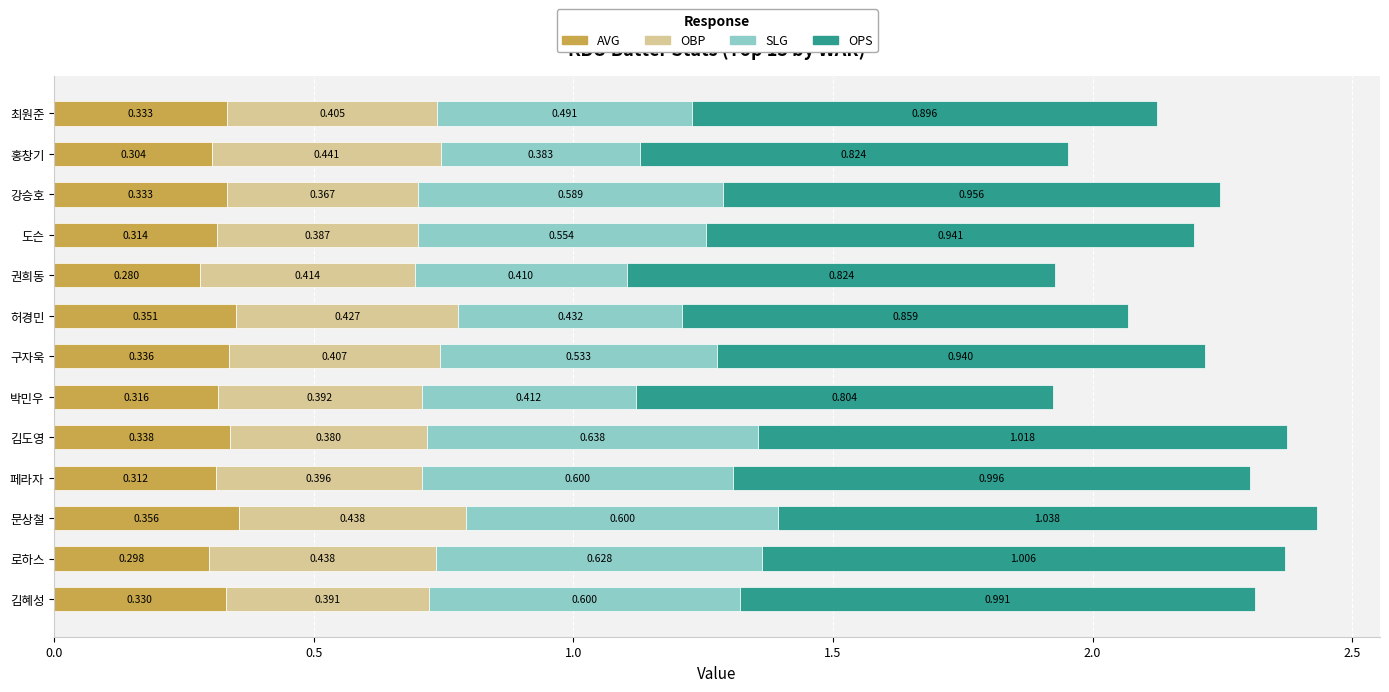

Which series has the largest range (max minus min)?

SLG